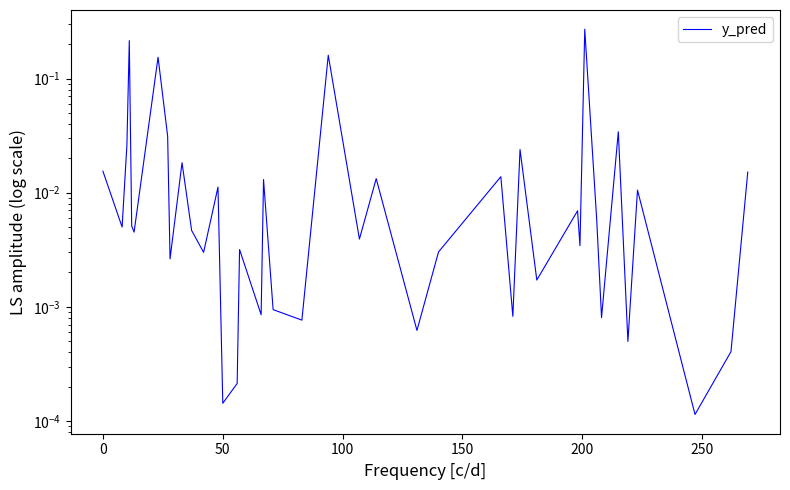

What is the maximum value shown in the chart?

0.3